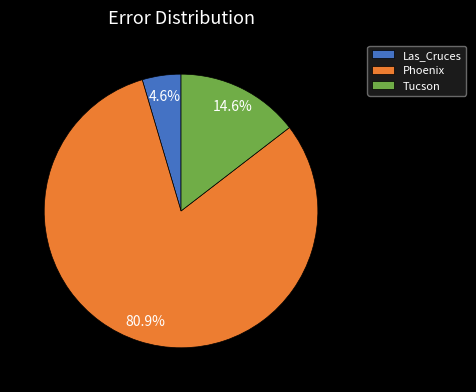

Count the number of slices in the pie.

3